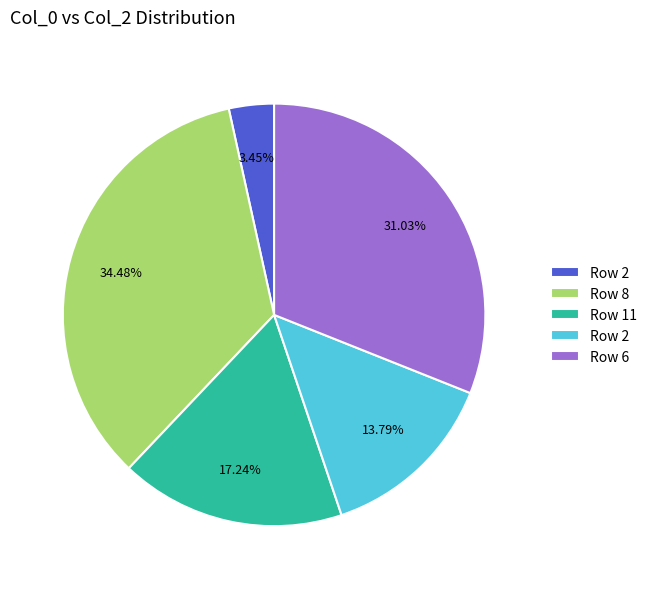

Does any single category account for the majority?

No